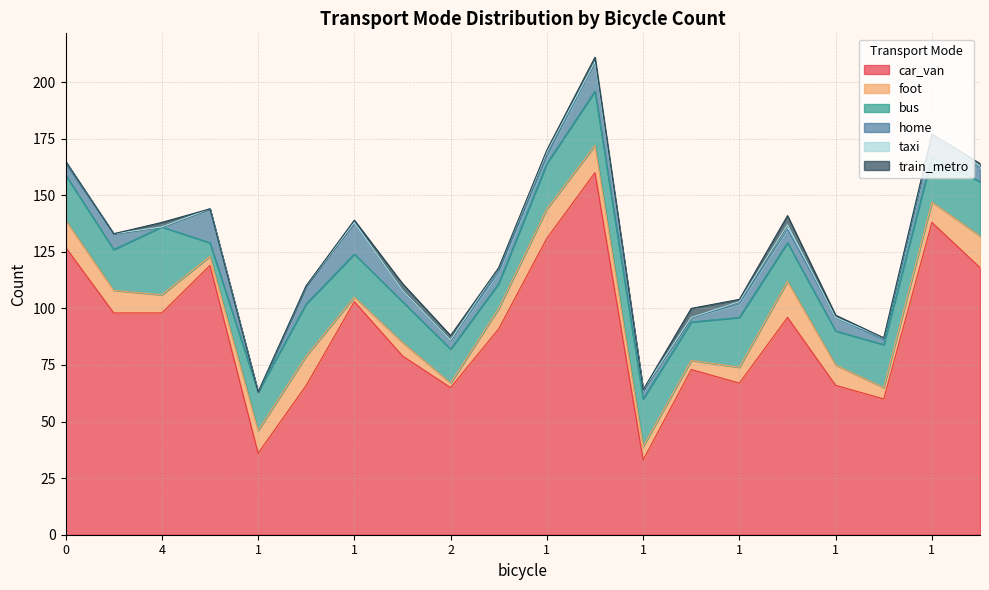

How many series are shown in this chart?

6